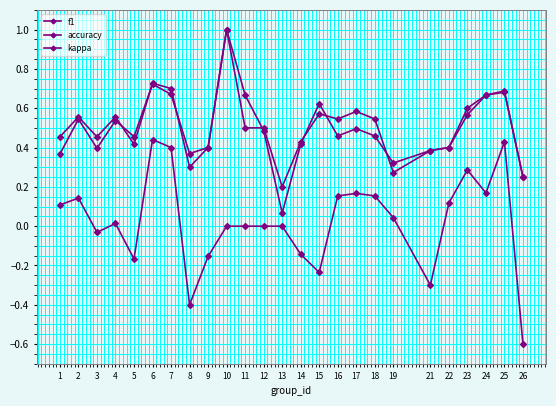

What is the difference between the maximum and second lowest values in the accuracy series?

0.8